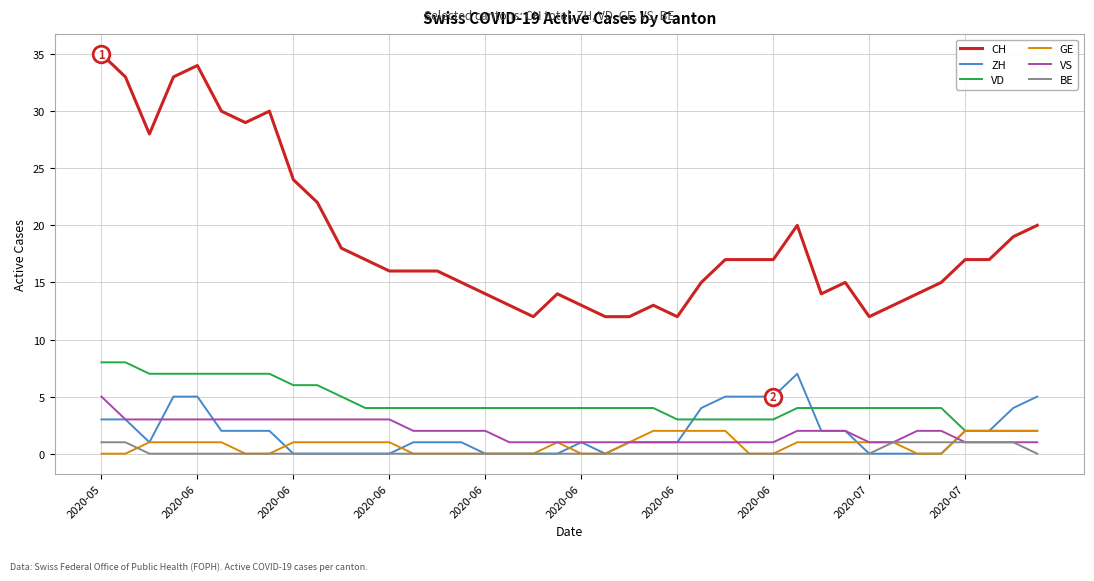

Which series has the largest range (max minus min)?

CH